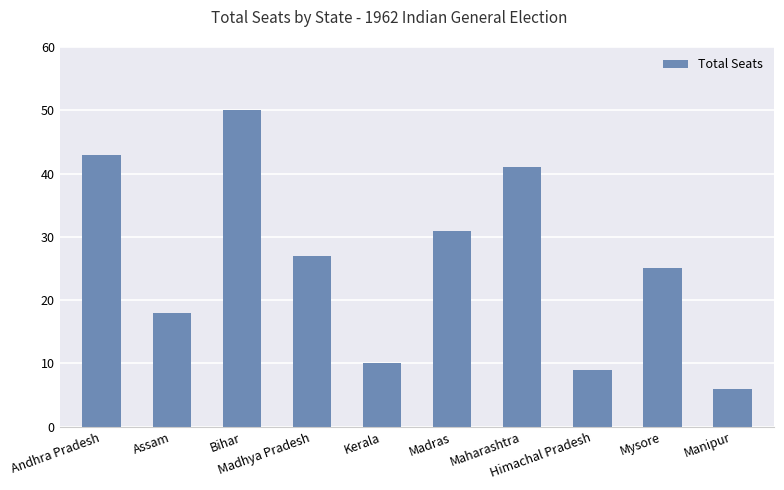

Rank the categories by value from highest to lowest.

Bihar, Andhra Pradesh, Maharashtra, Madras, Madhya Pradesh, Mysore, Assam, Kerala, Himachal Pradesh, Manipur